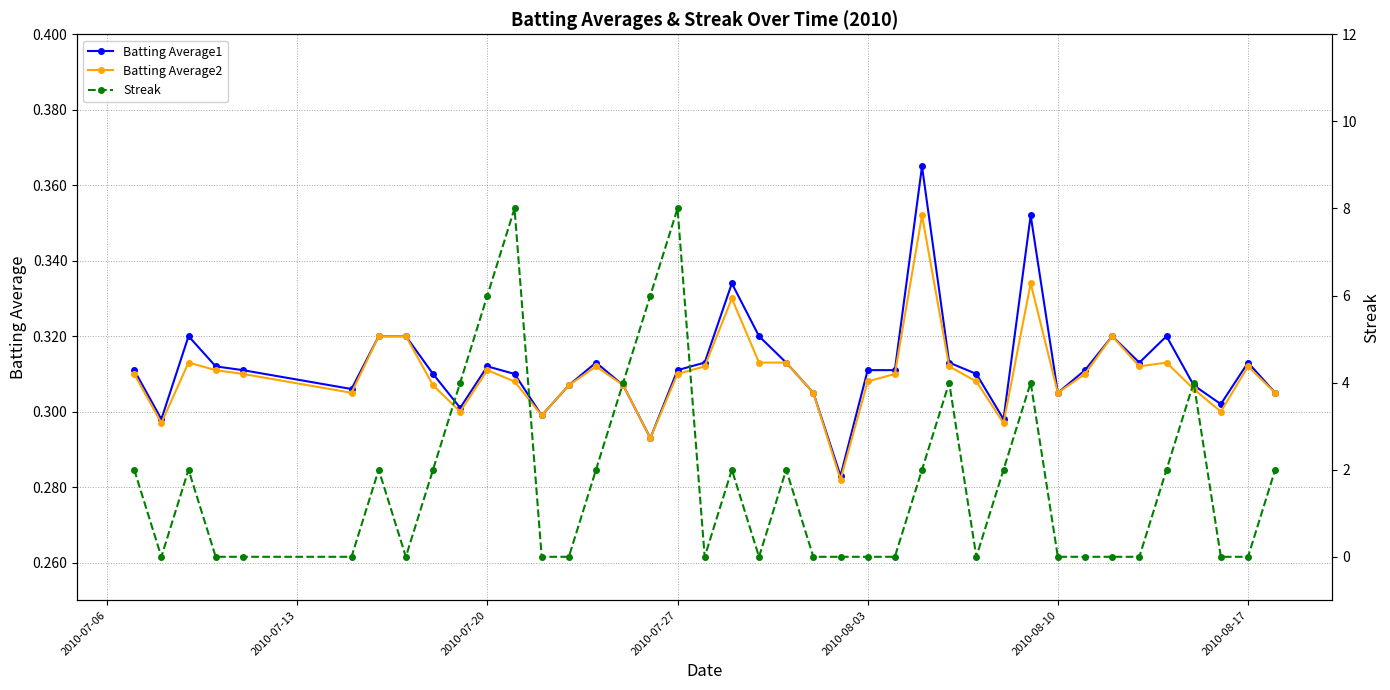

Is it true that Batting Average2 equals 0.5 at 2010-08-03?

False